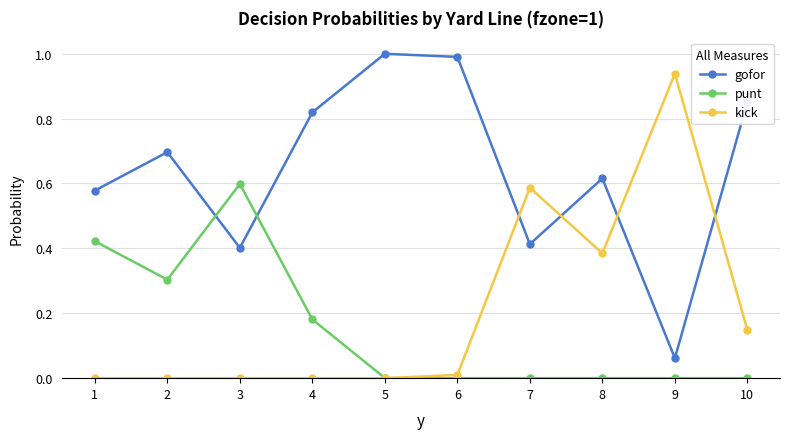

Between which two adjacent categories do kick and gofor first intersect?

6 and 7